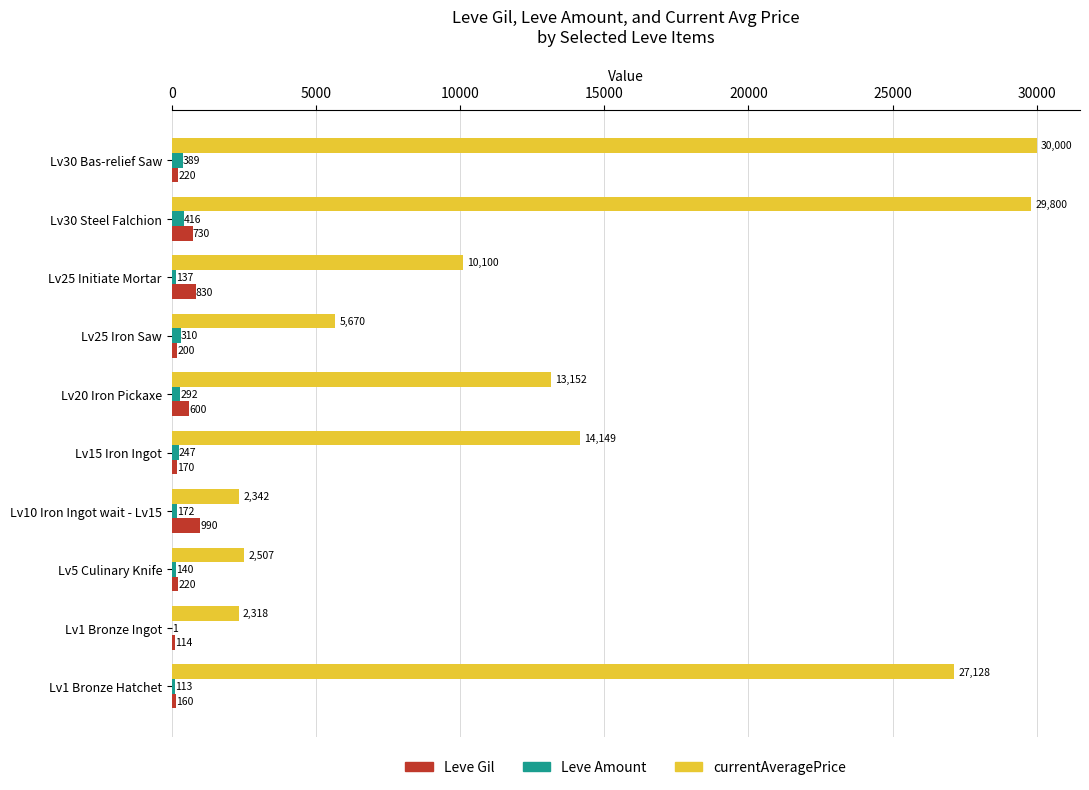

At which label is Leve Amount closest to 208?

Lv10 Iron Ingot wait - Lv15